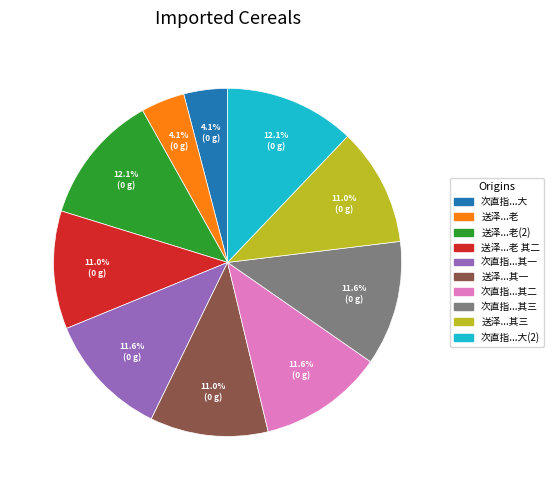

Does any single category account for the majority?

No